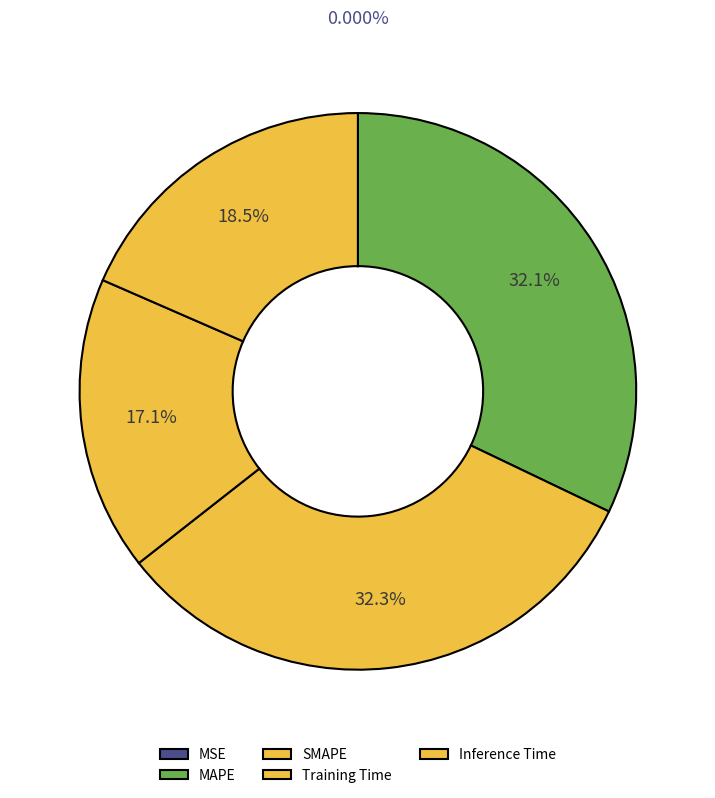

Does any single category account for the majority?

No